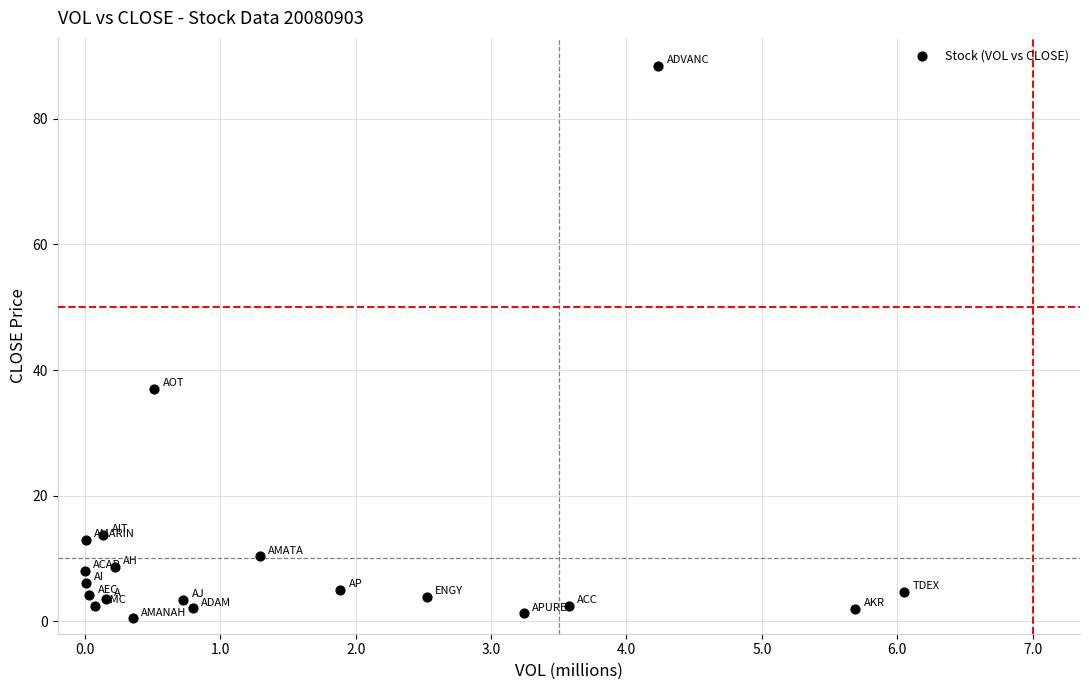

What Y value in the scatter plot is closest to 44?

37.0